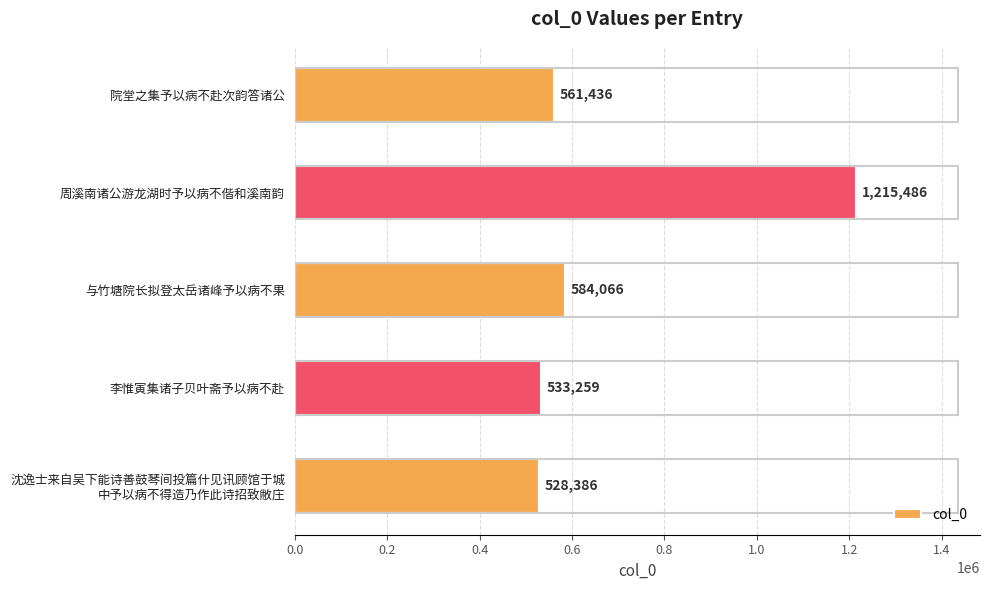

Reading top to bottom, transcribe all the data shown in this chart.

561436	1215486	584066	533259	528386